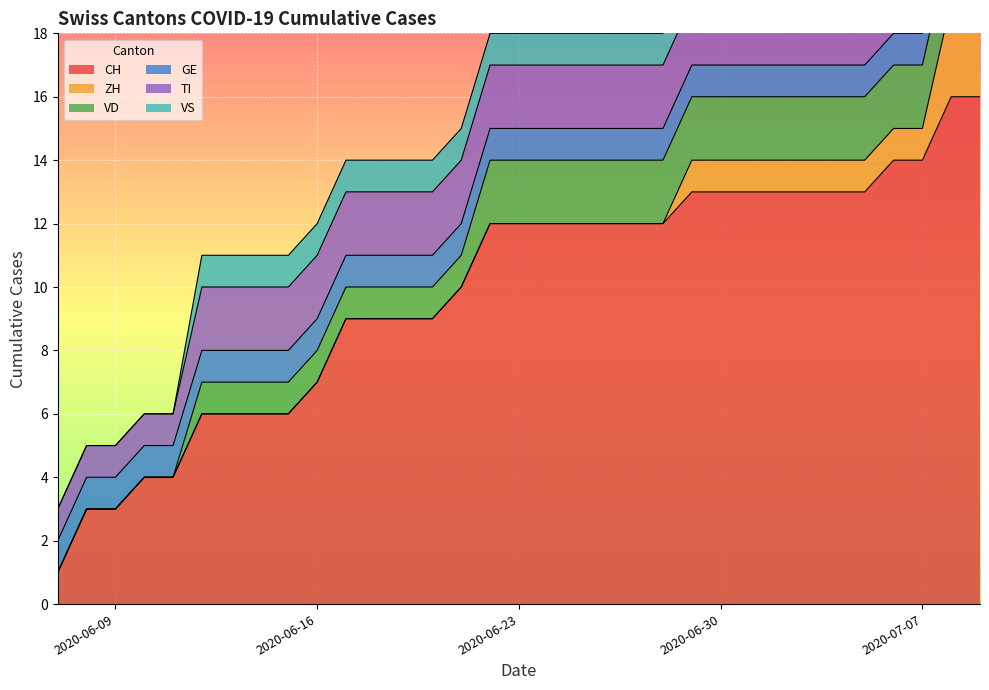

Is it true that TI equals 2 at 1?

False